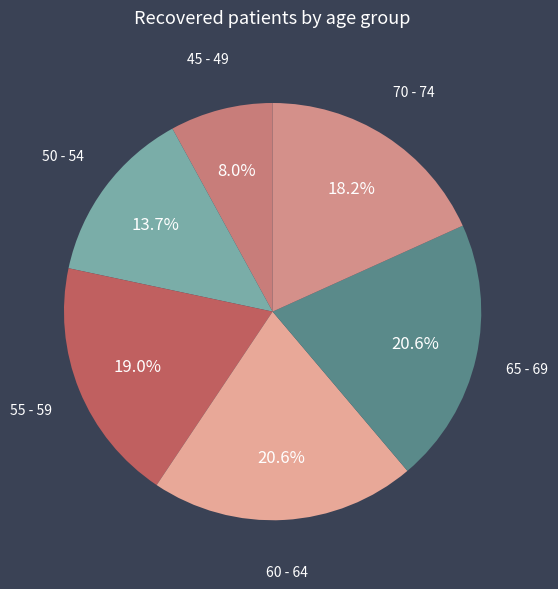

What is the smallest slice in the pie chart?

45 - 49